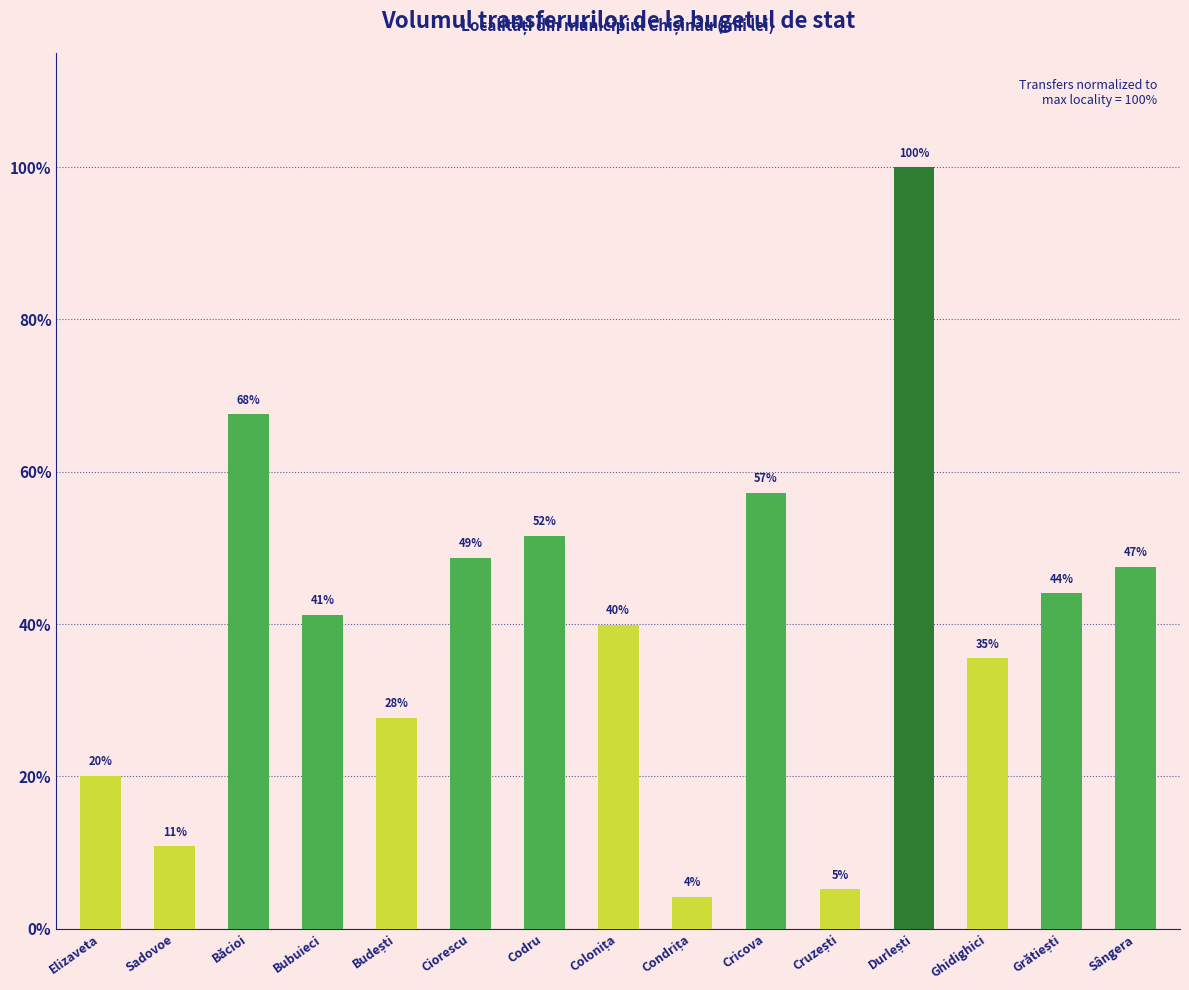

Which has a higher value, Sângera or Grătiești?

Sângera